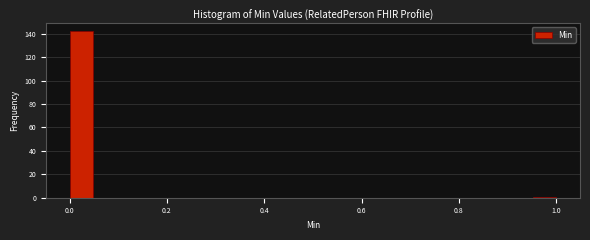

Around what value on the x-axis is the tallest bar? Give the approximate position of its centre, as read against the axis.

0.02